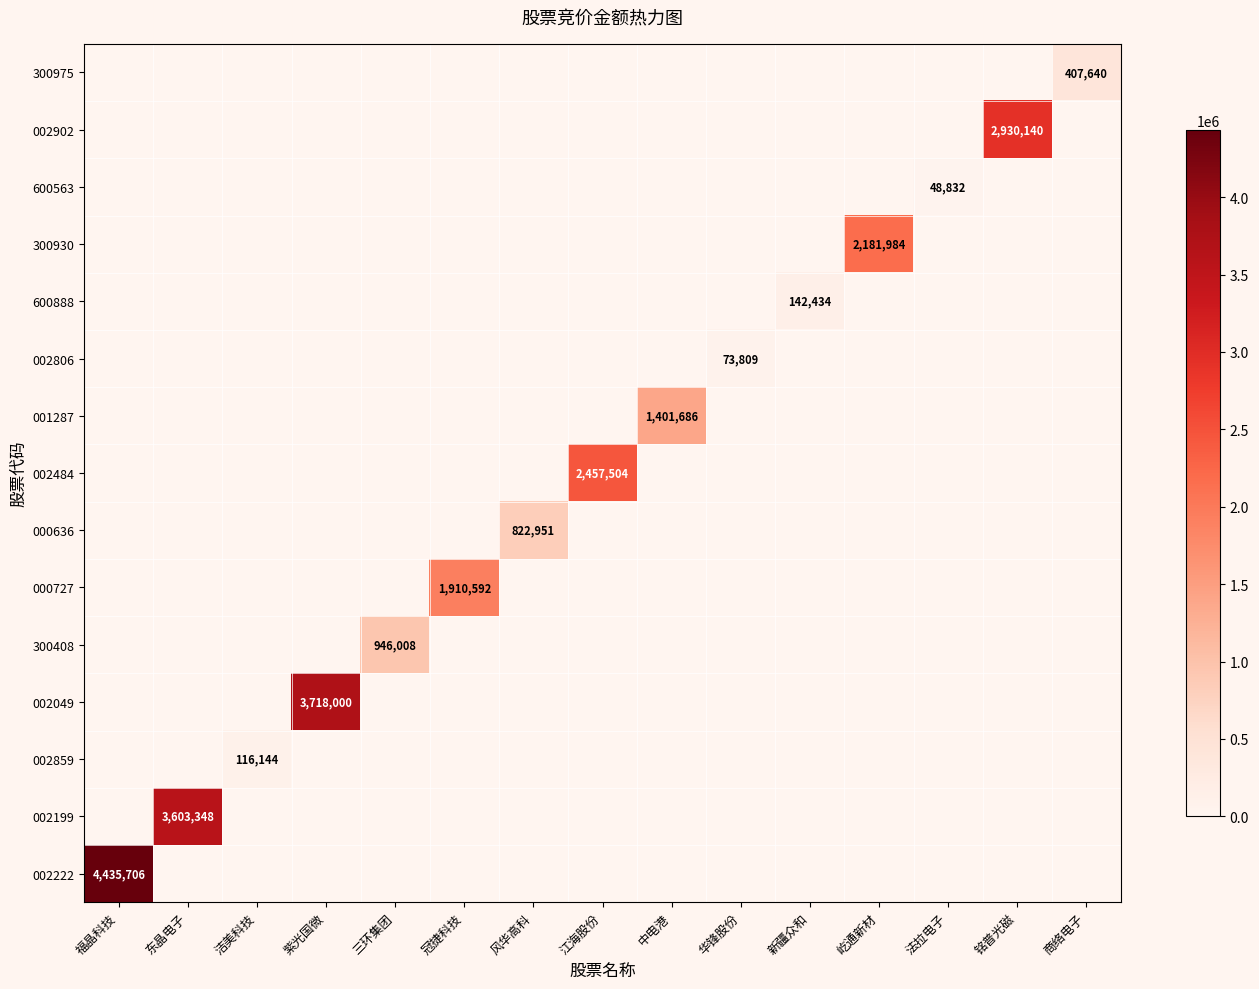

Rank the series by their maximum value, from lowest to highest.

600563, 002806, 002859, 600888, 300975, 000636, 300408, 001287, 000727, 300930, 002484, 002902, 002199, 002049, 002222